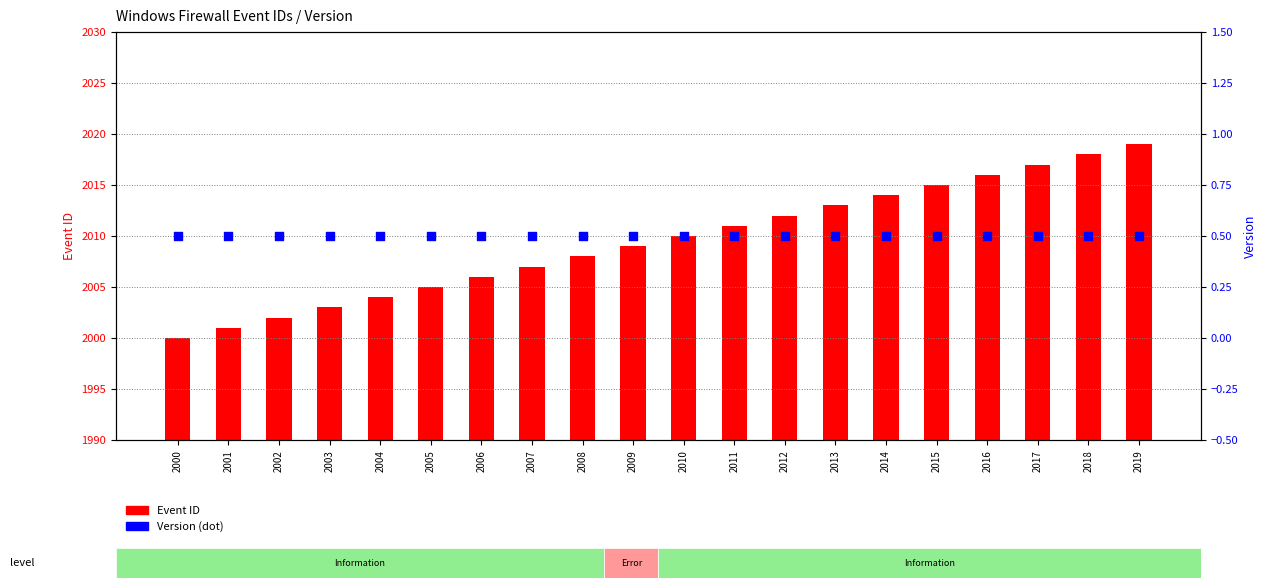

Which series contains the lowest Y value?

Version